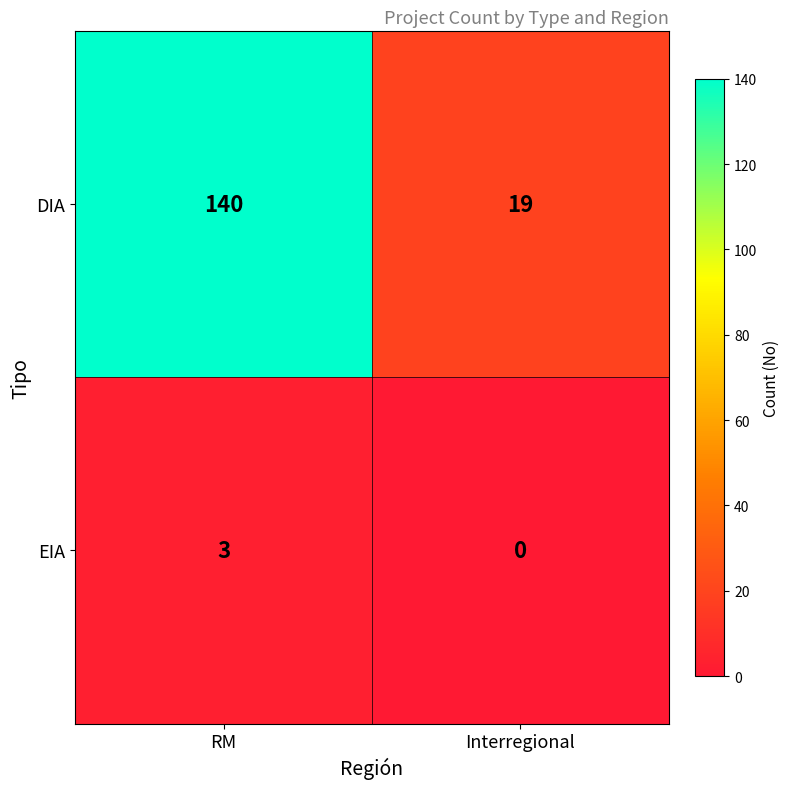

At how many categories does at least one series exceed 113?

1